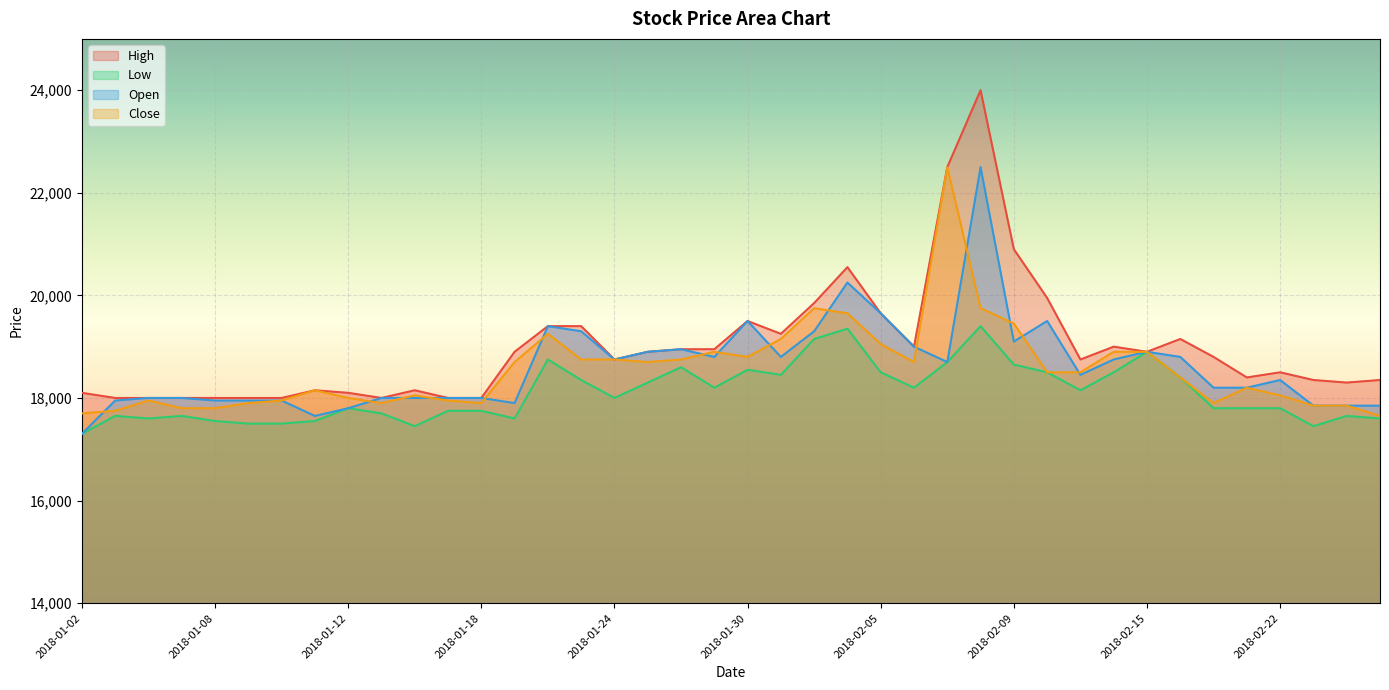

Reading left to right, extract all data points from this chart.

High: 2018-01-02=18100	2018-01-03=18000	2018-01-04=18000	2018-01-05=18000	2018-01-08=18000	2018-01-09=18000	2018-01-10=18000	2018-01-11=18150	2018-01-12=18100	2018-01-15=18000	2018-01-16=18150	2018-01-17=18000	2018-01-18=18000	2018-01-19=18900	2018-01-22=19400	2018-01-23=19400	2018-01-24=18750	2018-01-25=18900	2018-01-26=18950	2018-01-29=18950	2018-01-30=19500	2018-01-31=19250	2018-02-01=19850	2018-02-02=20550	2018-02-05=19650	2018-02-06=19000	2018-02-07=22500	2018-02-08=24000	2018-02-09=20900	2018-02-12=19950	2018-02-13=18750	2018-02-14=19000	2018-02-15=18900	2018-02-19=19150	2018-02-20=18800	2018-02-21=18400	2018-02-22=18500	2018-02-23=18350	2018-02-26=18300	2018-02-27=18350
Low: 2018-01-02=17300	2018-01-03=17650	2018-01-04=17600	2018-01-05=17650	2018-01-08=17550	2018-01-09=17500	2018-01-10=17500	2018-01-11=17550	2018-01-12=17800	2018-01-15=17700	2018-01-16=17450	2018-01-17=17750	2018-01-18=17750	2018-01-19=17600	2018-01-22=18750	2018-01-23=18350	2018-01-24=18000	2018-01-25=18300	2018-01-26=18600	2018-01-29=18200	2018-01-30=18550	2018-01-31=18450	2018-02-01=19150	2018-02-02=19350	2018-02-05=18500	2018-02-06=18200	2018-02-07=18700	2018-02-08=19400	2018-02-09=18650	2018-02-12=18500	2018-02-13=18150	2018-02-14=18500	2018-02-15=18900	2018-02-19=18400	2018-02-20=17800	2018-02-21=17800	2018-02-22=17800	2018-02-23=17450	2018-02-26=17650	2018-02-27=17600
Open: 2018-01-02=17300	2018-01-03=17950	2018-01-04=18000	2018-01-05=18000	2018-01-08=17950	2018-01-09=17950	2018-01-10=17950	2018-01-11=17650	2018-01-12=17800	2018-01-15=18000	2018-01-16=18000	2018-01-17=18000	2018-01-18=18000	2018-01-19=17900	2018-01-22=19400	2018-01-23=19300	2018-01-24=18750	2018-01-25=18900	2018-01-26=18950	2018-01-29=18800	2018-01-30=19500	2018-01-31=18800	2018-02-01=19300	2018-02-02=20250	2018-02-05=19650	2018-02-06=19000	2018-02-07=18700	2018-02-08=22500	2018-02-09=19100	2018-02-12=19500	2018-02-13=18450	2018-02-14=18750	2018-02-15=18900	2018-02-19=18800	2018-02-20=18200	2018-02-21=18200	2018-02-22=18350	2018-02-23=17850	2018-02-26=17850	2018-02-27=17850
Close: 2018-01-02=17700	2018-01-03=17750	2018-01-04=17950	2018-01-05=17800	2018-01-08=17800	2018-01-09=17900	2018-01-10=17950	2018-01-11=18150	2018-01-12=18000	2018-01-15=17900	2018-01-16=18050	2018-01-17=17950	2018-01-18=17900	2018-01-19=18700	2018-01-22=19250	2018-01-23=18750	2018-01-24=18750	2018-01-25=18700	2018-01-26=18750	2018-01-29=18900	2018-01-30=18800	2018-01-31=19150	2018-02-01=19750	2018-02-02=19650	2018-02-05=19050	2018-02-06=18700	2018-02-07=22500	2018-02-08=19750	2018-02-09=19450	2018-02-12=18500	2018-02-13=18500	2018-02-14=18900	2018-02-15=18900	2018-02-19=18400	2018-02-20=17900	2018-02-21=18200	2018-02-22=18050	2018-02-23=17850	2018-02-26=17850	2018-02-27=17650